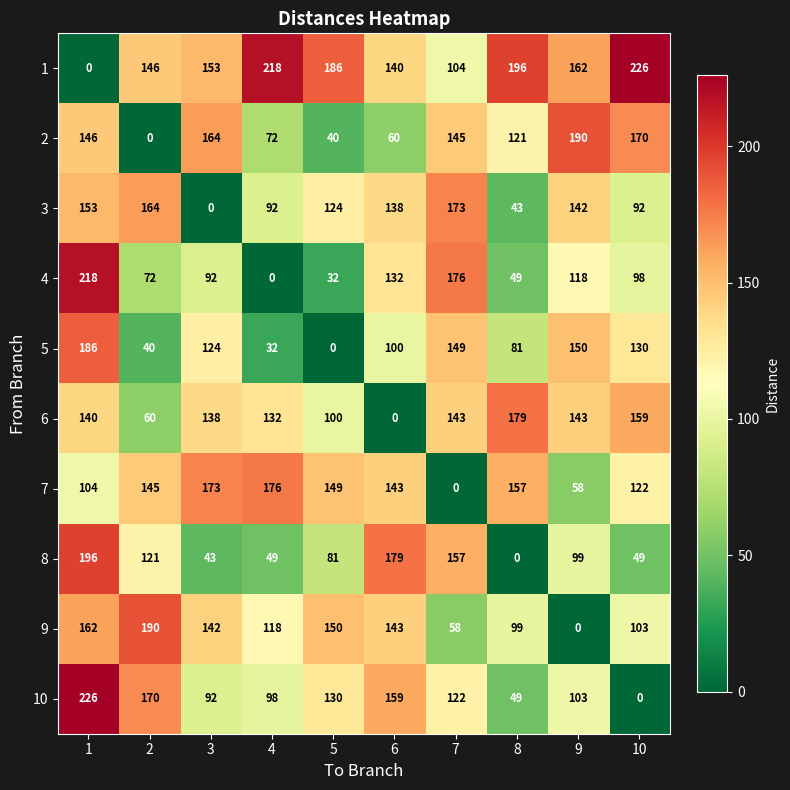

What is the difference between the 5 values at 2 and 6?

60